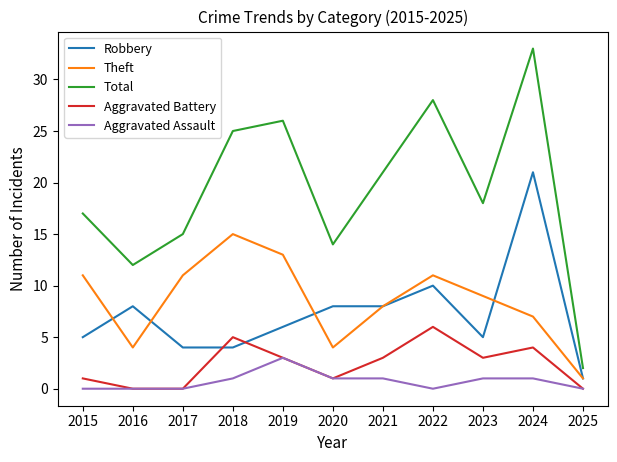

Is it true that Aggravated Battery equals 3 at 2021?

True